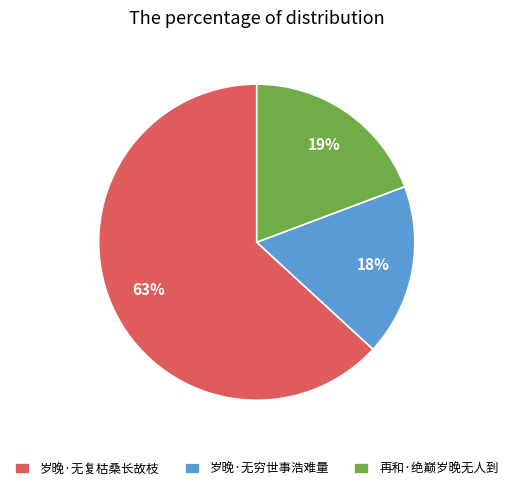

To the nearest percent, what percentage of the pie is 岁晚·无复枯桑长故枝?

63%